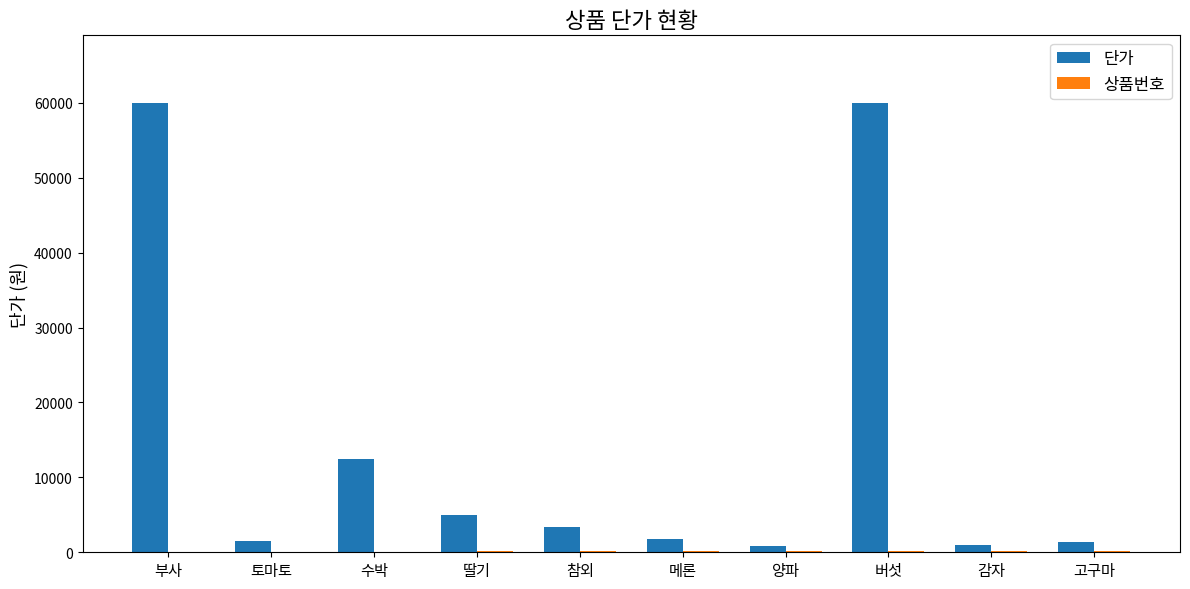

Which series changed the most between 수박 and 양파?

단가